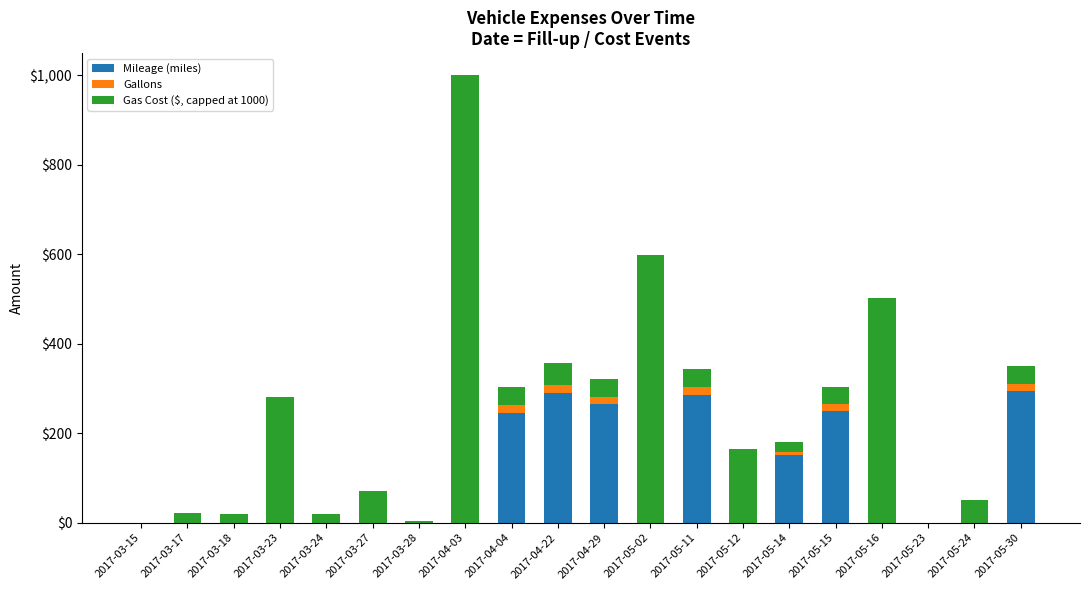

What is the sum of all Mileage (miles) values?

1781.2